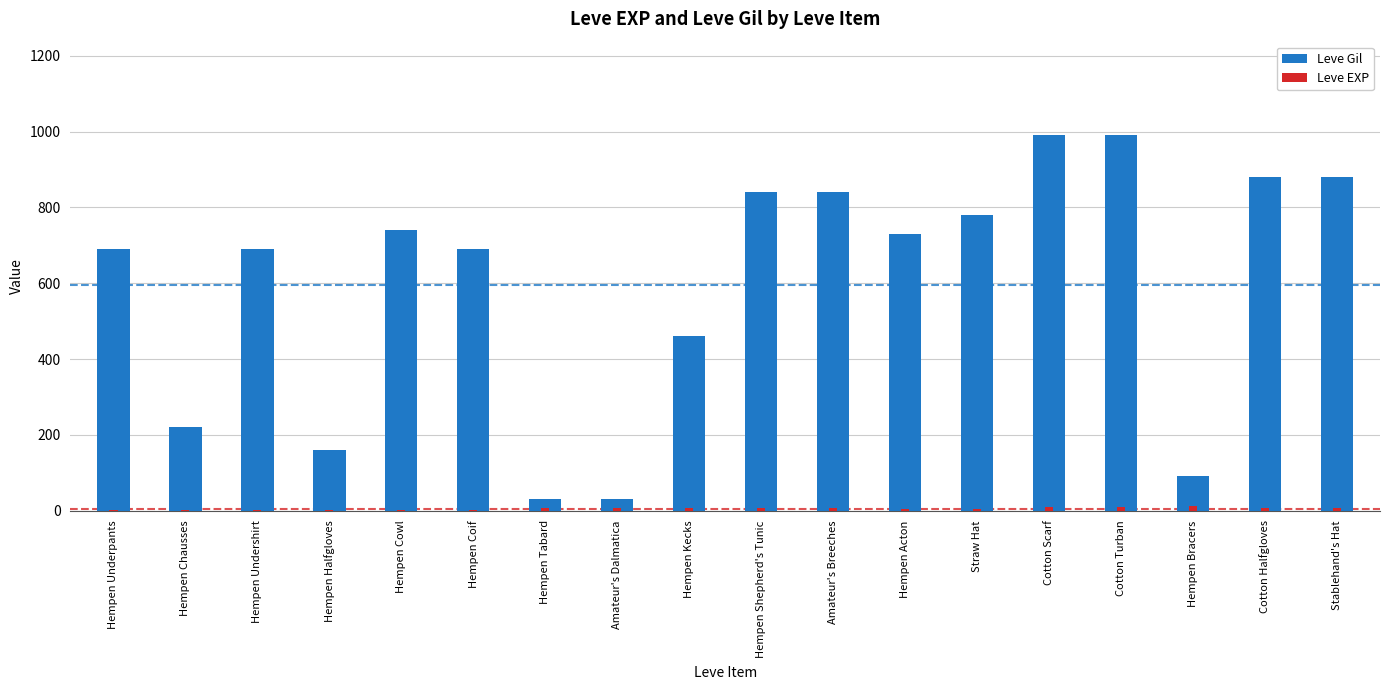

Rank the series by their maximum value, from highest to lowest.

Leve Gil, Leve EXP